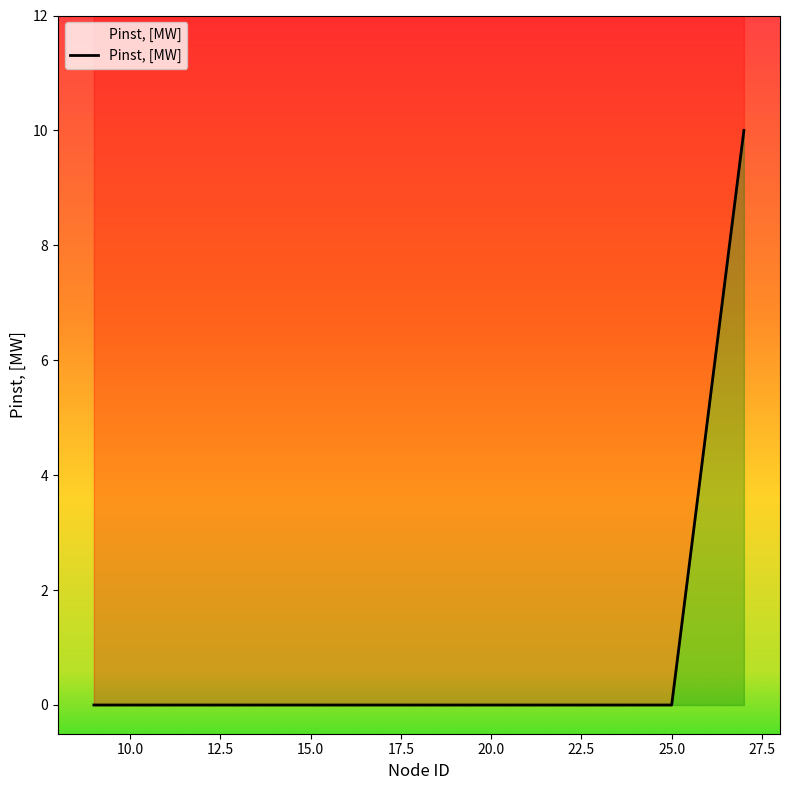

How many lines are shown in the chart?

1